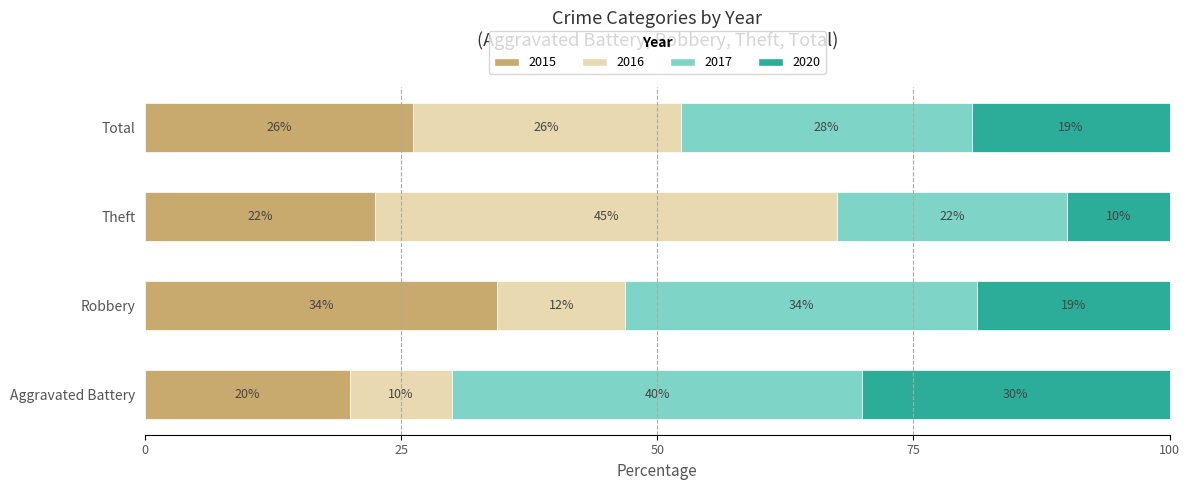

Are the bars horizontal?

Yes